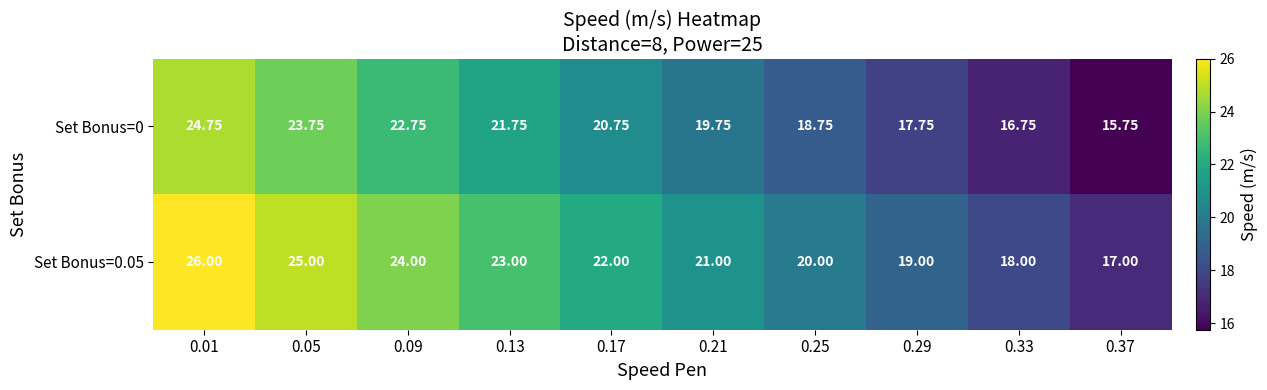

Is the value of Set Bonus=0 at 0.37 greater than the value of Set Bonus=0.05 at 0.01?

No